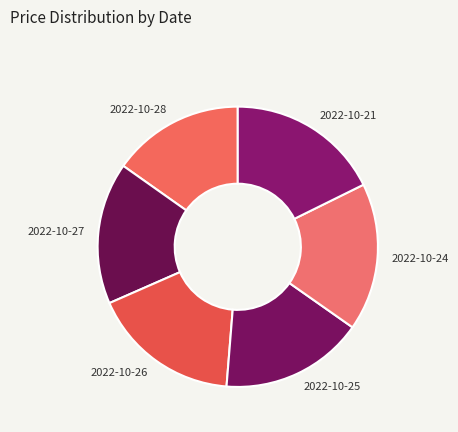

Which slice is the smallest?

2022-10-28